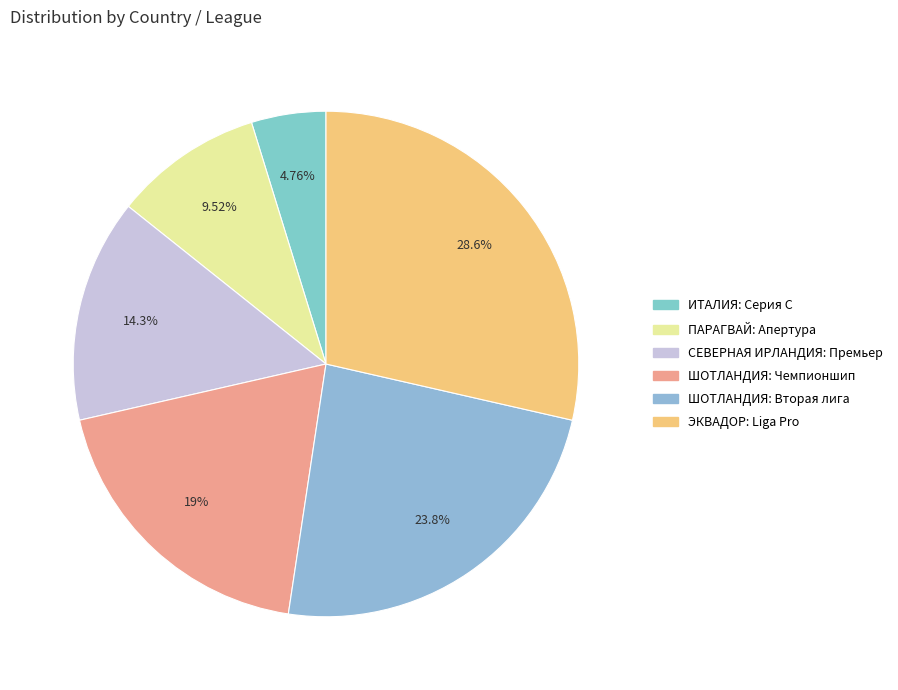

Is it true that ШОТЛАНДИЯ: Вторая лига is 32% of the pie?

False